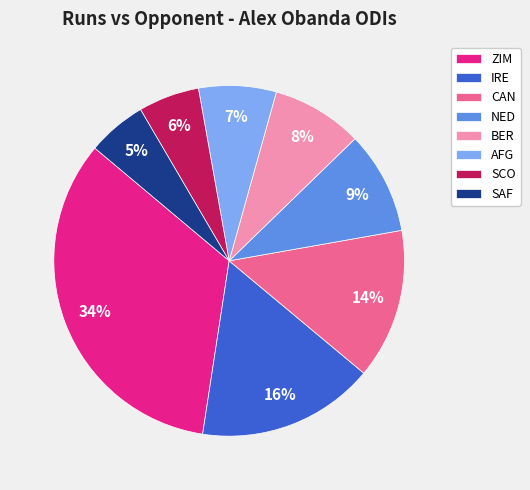

What percentage is the IRE slice, to the nearest percent?

16%